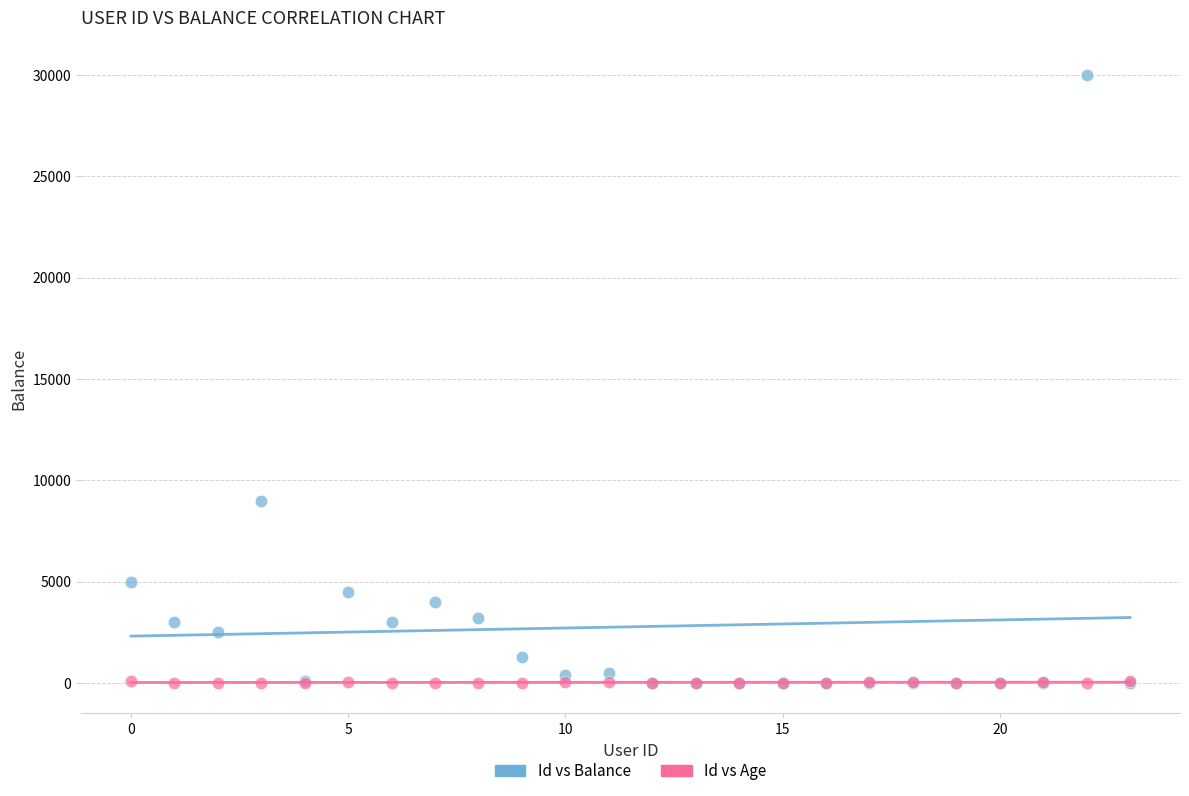

In the Id vs Balance series, what Y value is closest to 15000?

9000